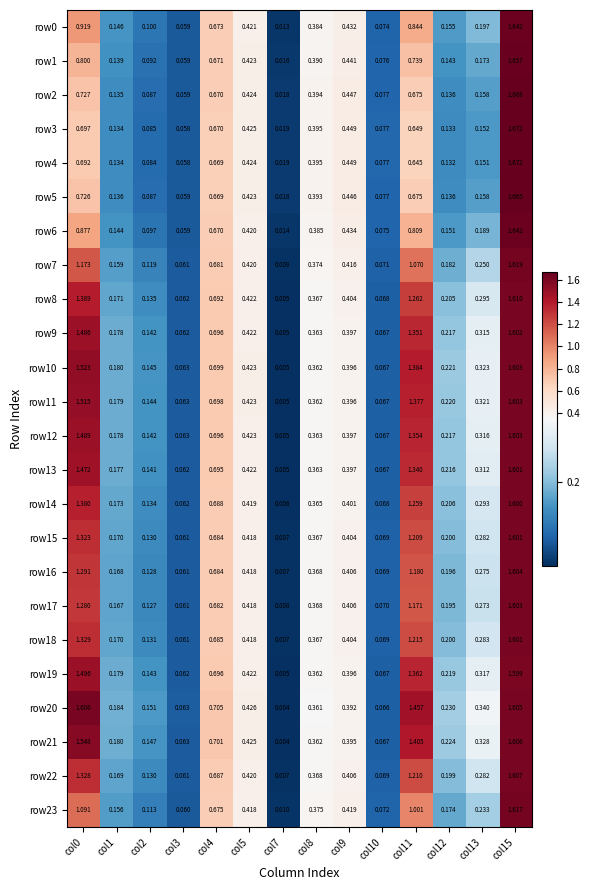

Is the value of row15 at col13 greater than the value of row10 at col3?

Yes